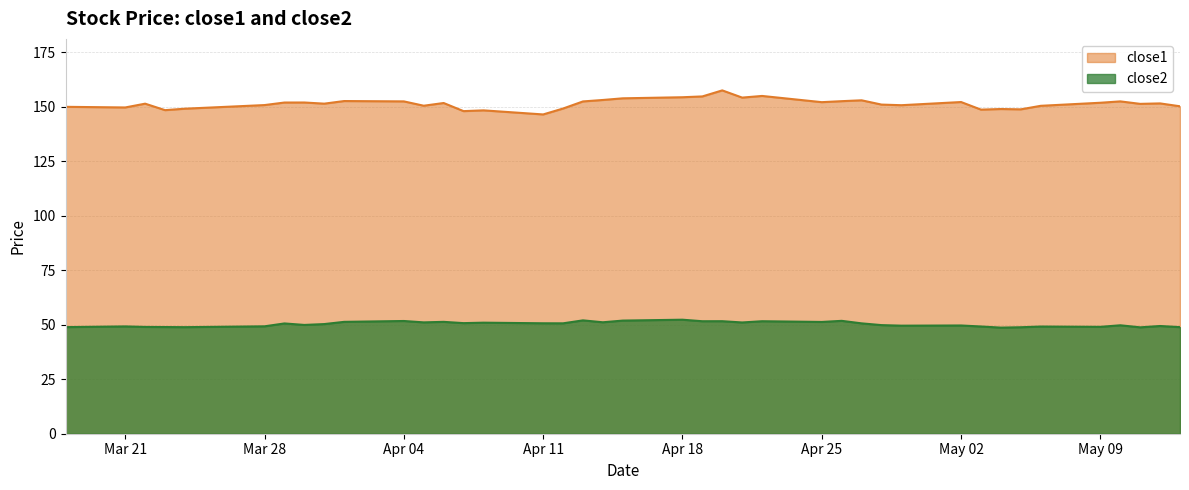

List the series in order of their overall mean, highest first.

close1, close2